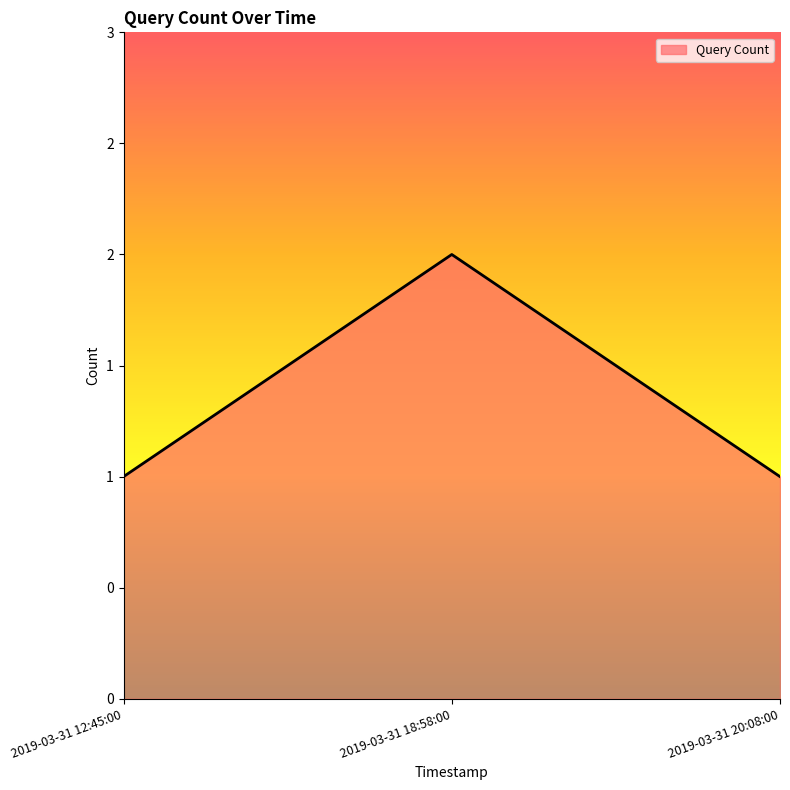

List the labels in order of value, largest first.

2019-03-31 18:58:00, 2019-03-31 12:45:00, 2019-03-31 20:08:00